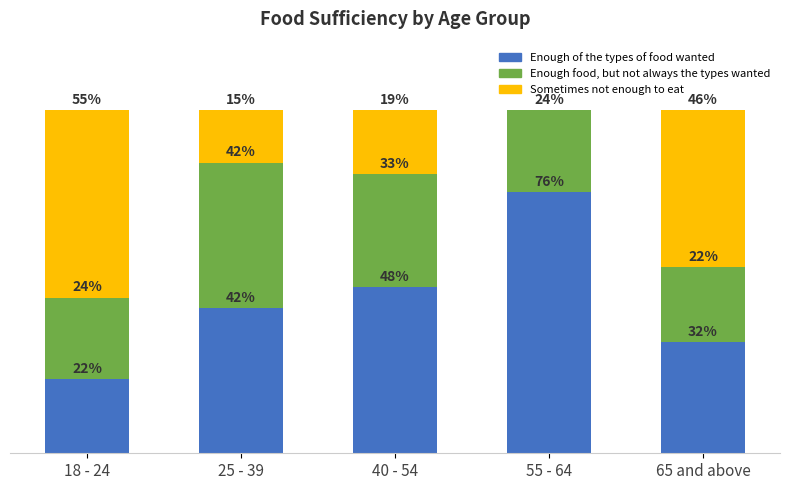

The Enough food, but not always the types wanted series shows 23.8 at 18 - 24. True or false?

True